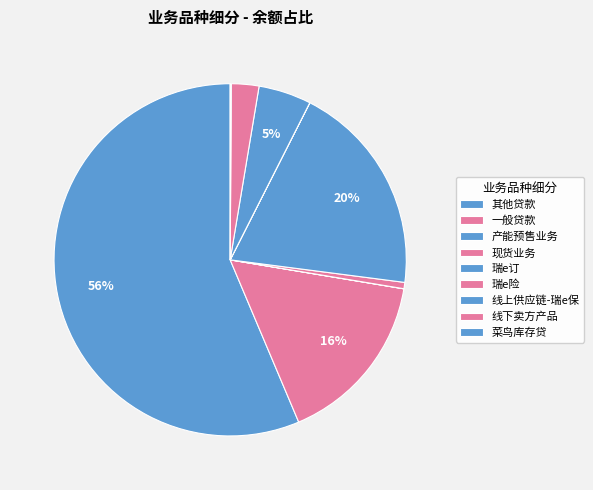

Approximately how many times larger is the value at 其他贷款 compared to 线下卖方产品?

22.3